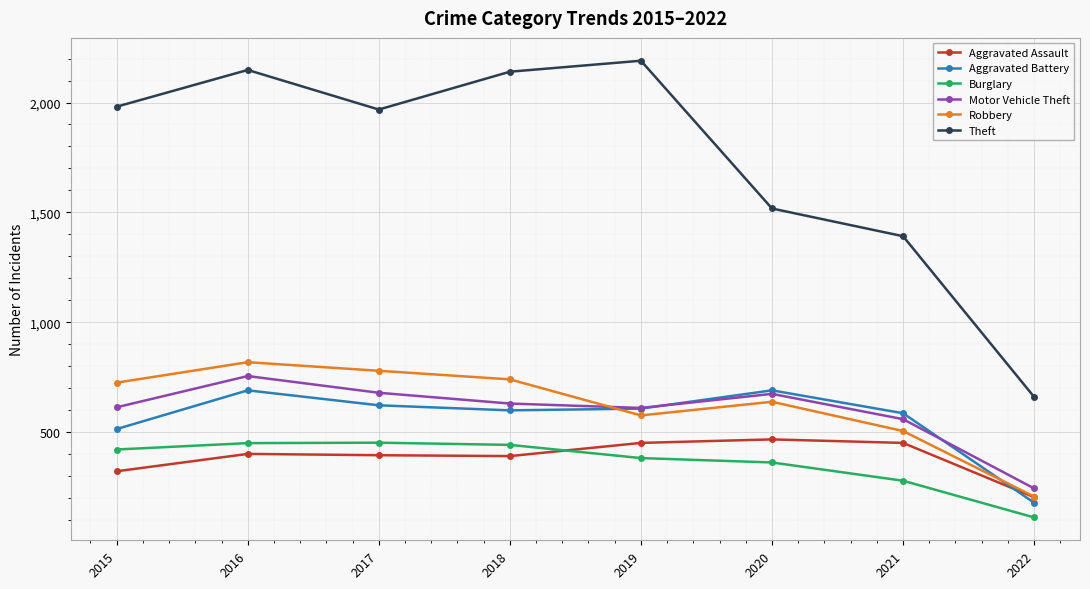

Which series changed the most between 2015 and 2017?

Aggravated Battery